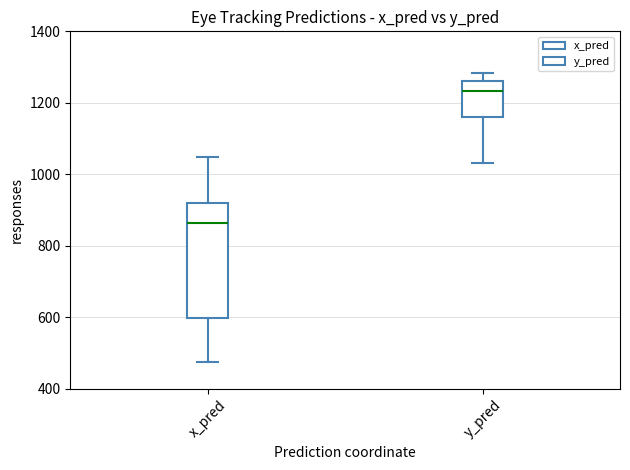

Which box is the tallest, from its lower edge to its upper edge?

x_pred